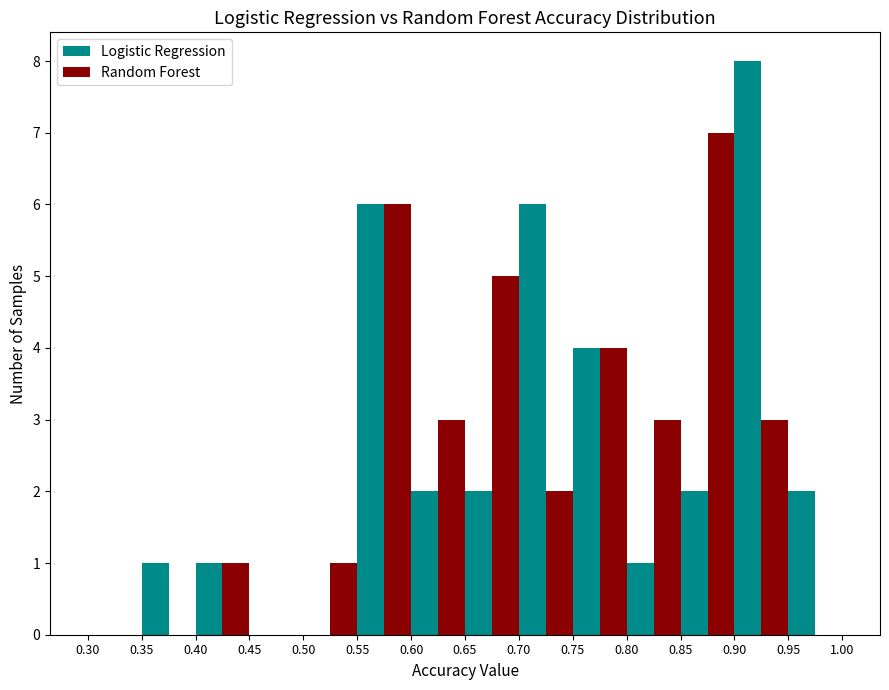

In the Logistic Regression series, which range on the x-axis has the tallest bar?

0.90 to 0.95